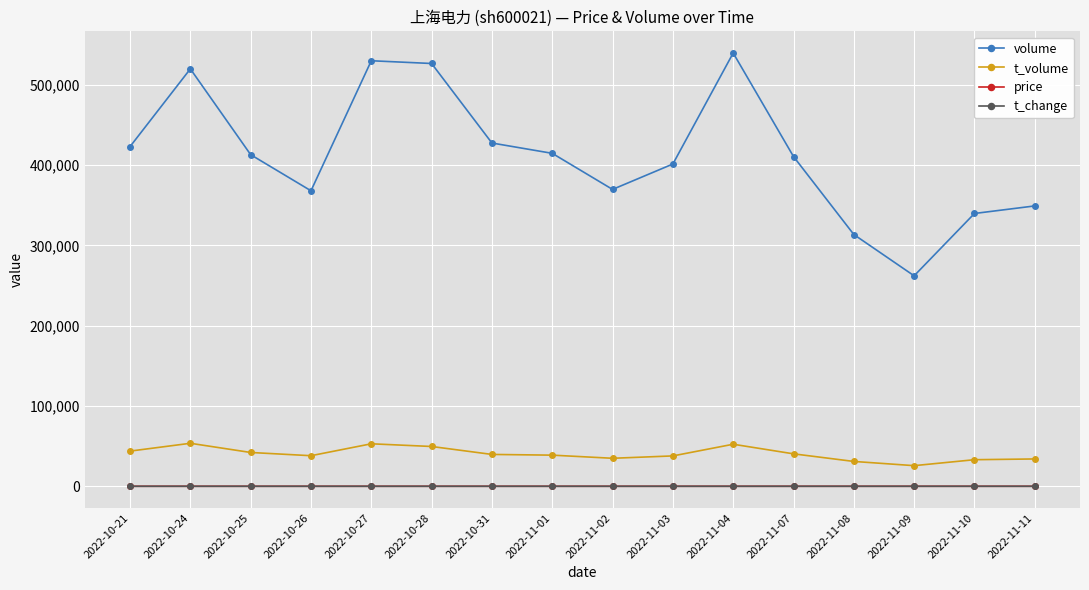

What is the average value of the volume series?

413175.9